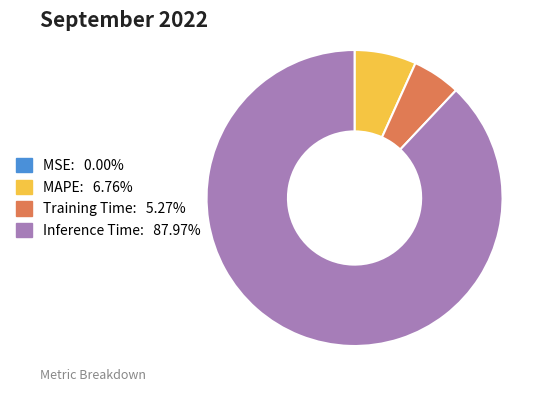

Is there any slice that represents more than half of the pie?

Yes